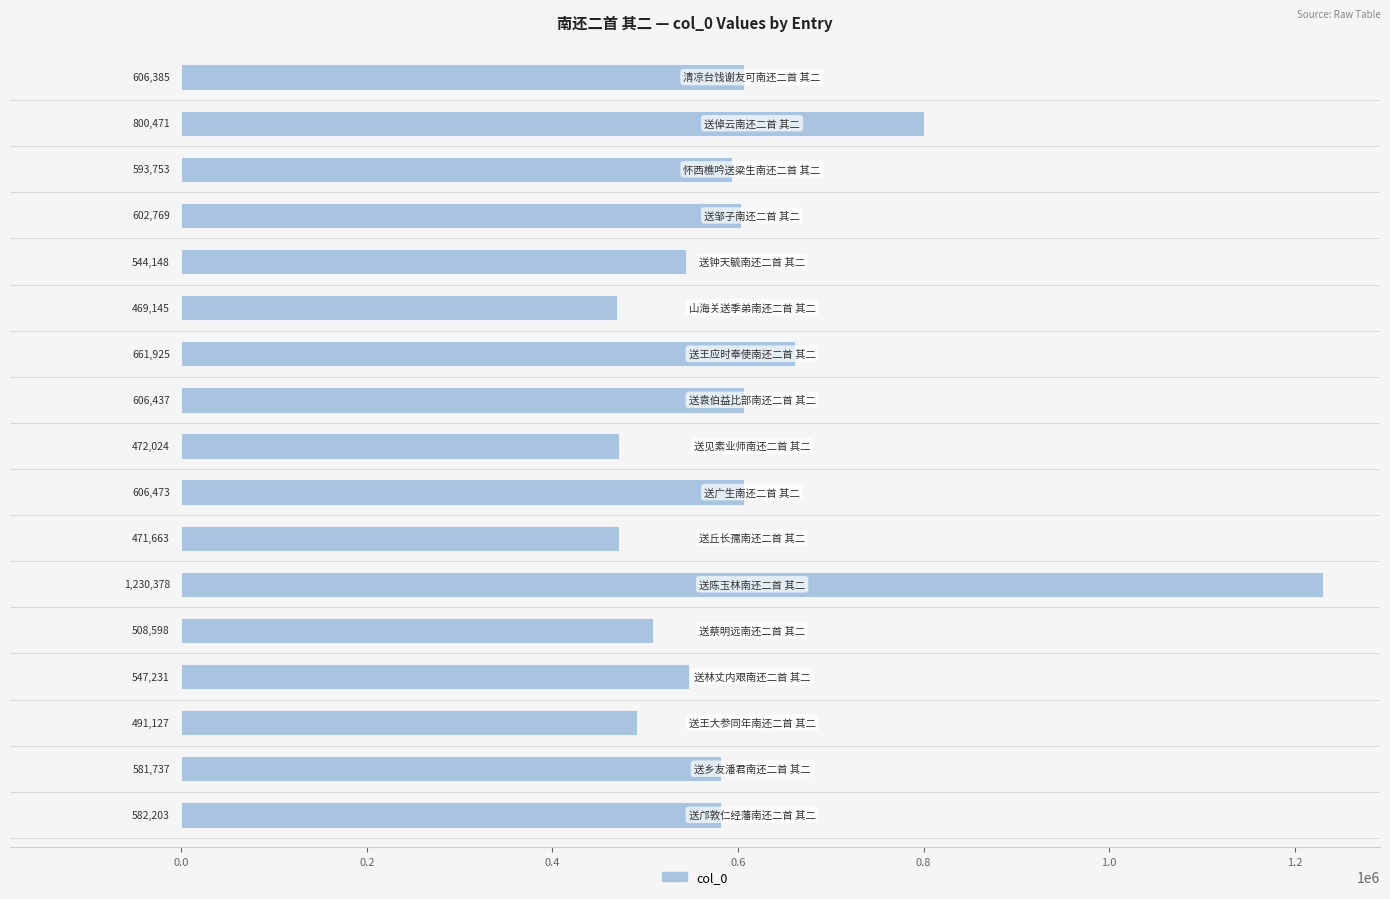

What is the difference between the maximum and minimum values?

761233